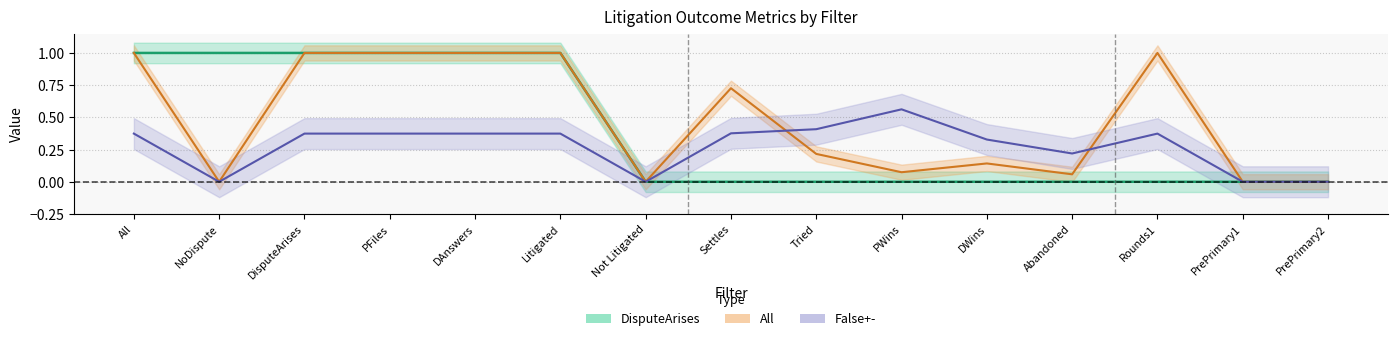

At which label does All reach its minimum?

NoDispute